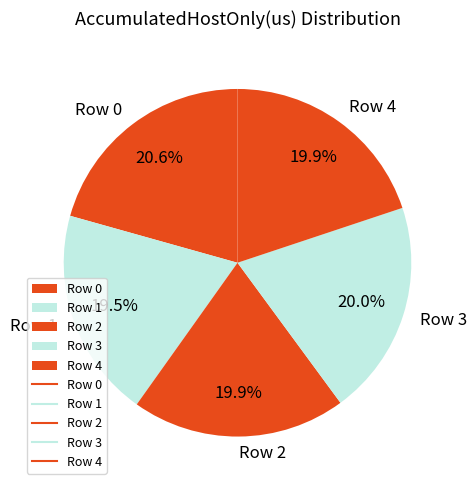

What is the largest slice in the pie chart?

Row 0